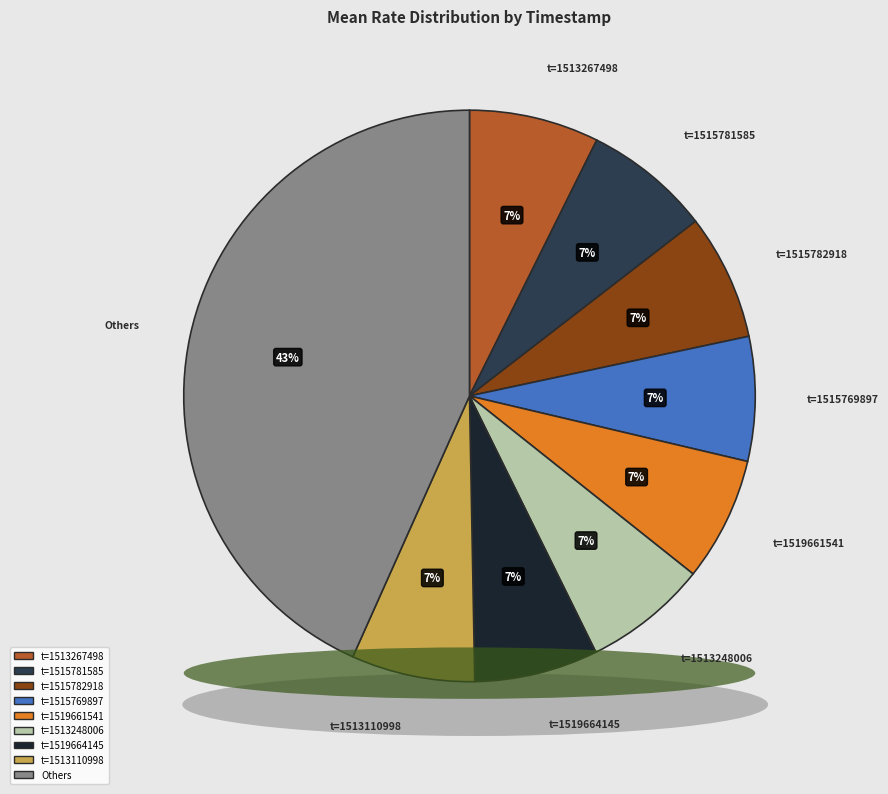

The t=1519664145 slice represents 1% of the pie. True or false?

False